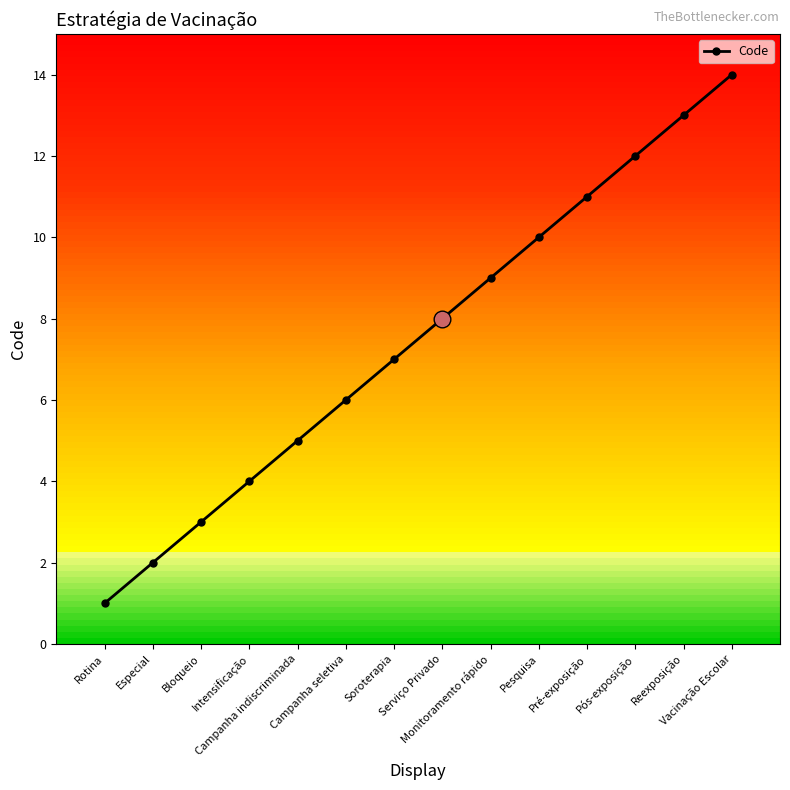

Reading right to left, extract all data points from this chart.

14	13	12	11	10	9	8	7	6	5	4	3	2	1